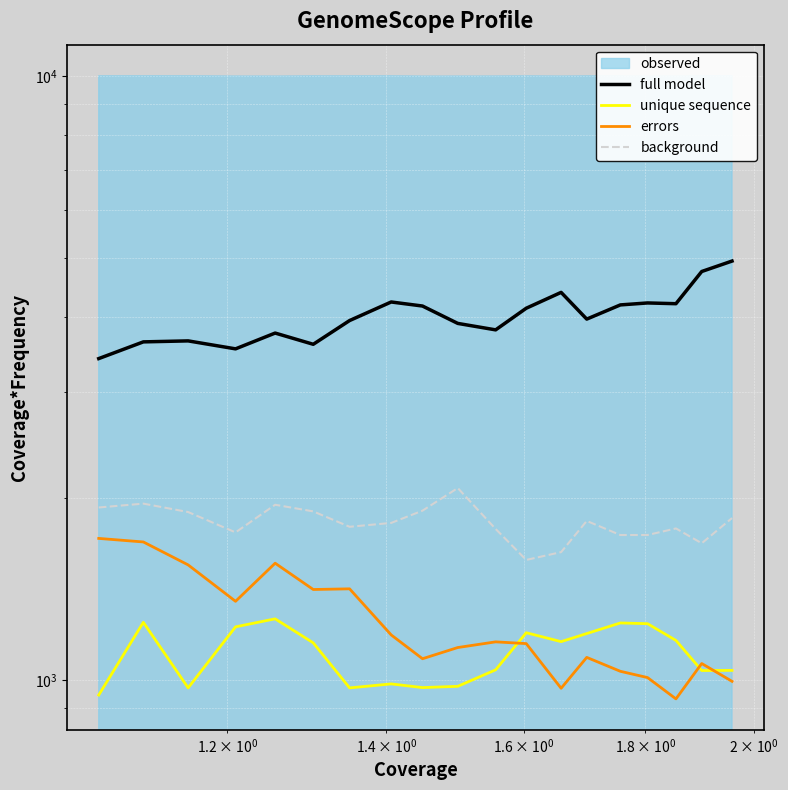

True or false: background and errors cross at least once.

False